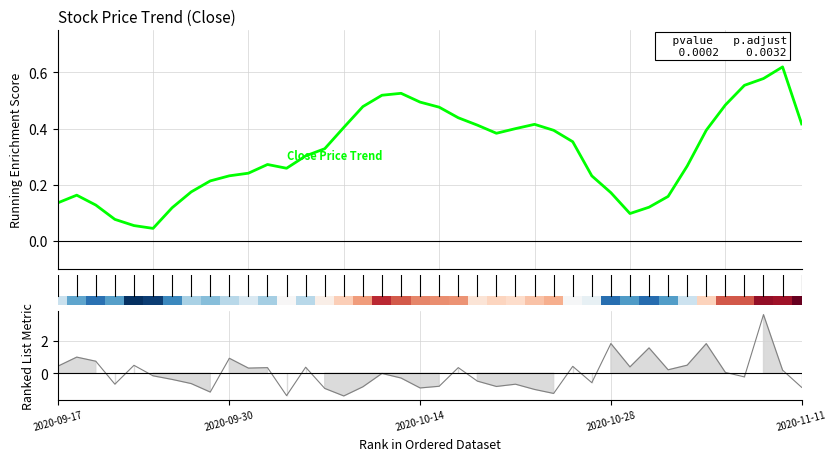

What is the change in value from 22 to 28?

-0.2